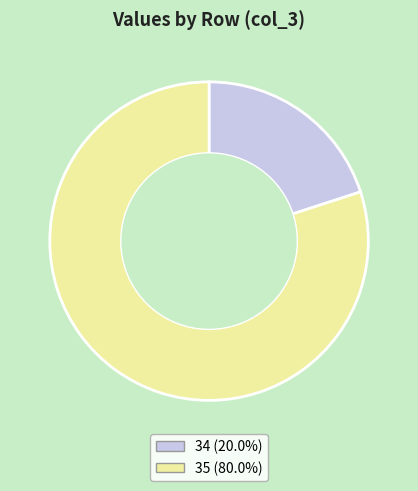

Is there a majority slice in this chart?

Yes